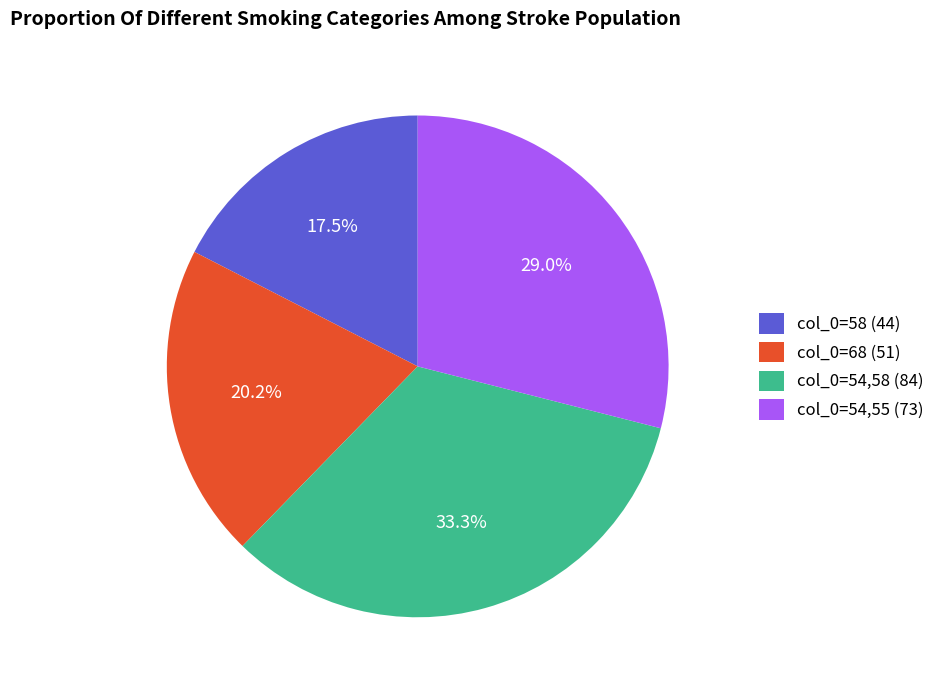

Count the number of slices in the pie.

4